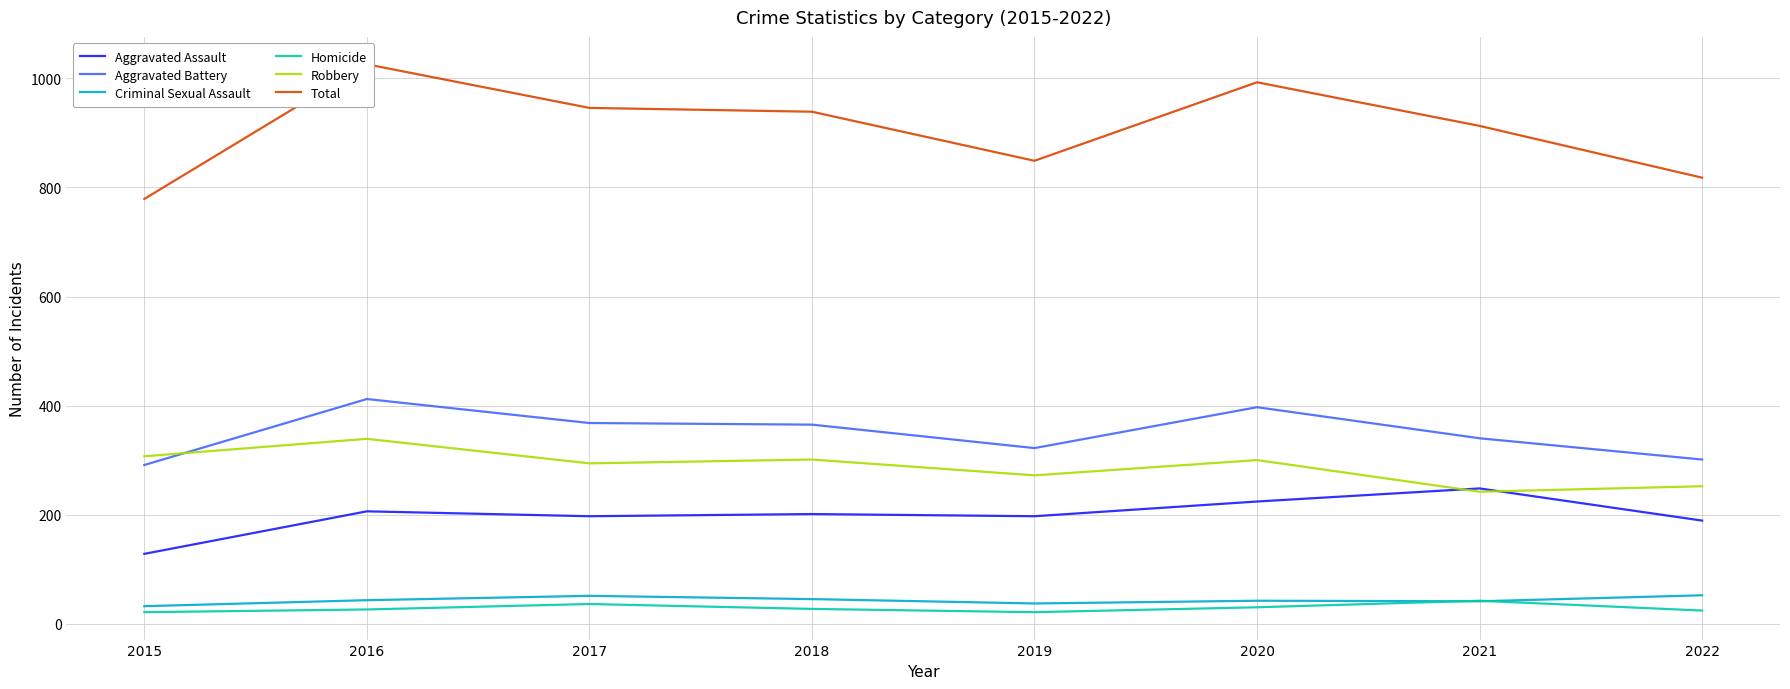

The Robbery series shows 339 at 2016. True or false?

True